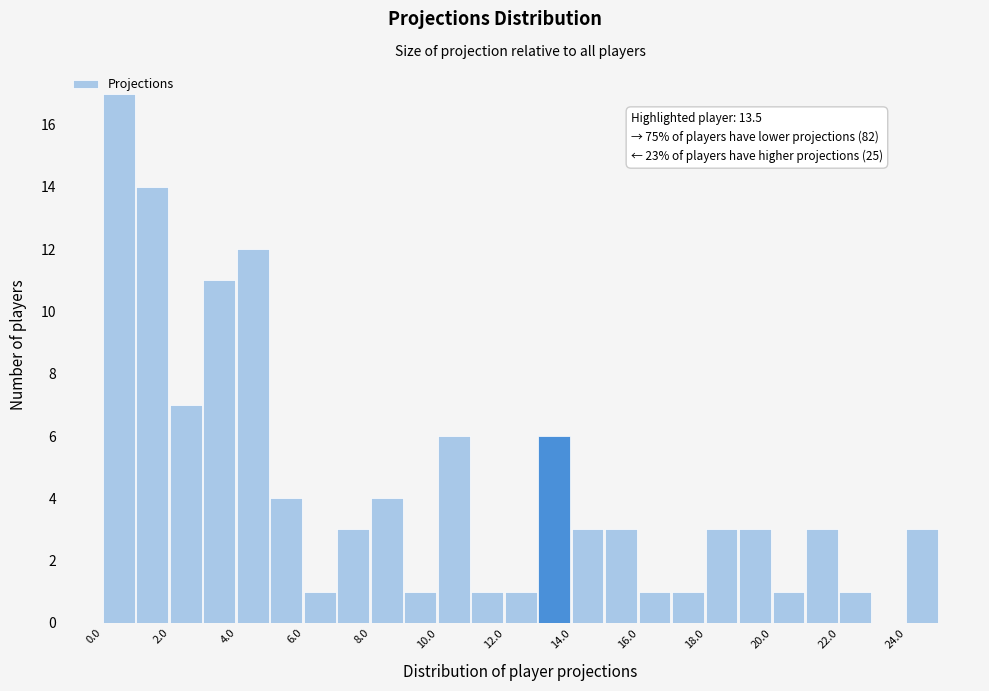

Which range on the x-axis has the tallest bar?

0 to 1